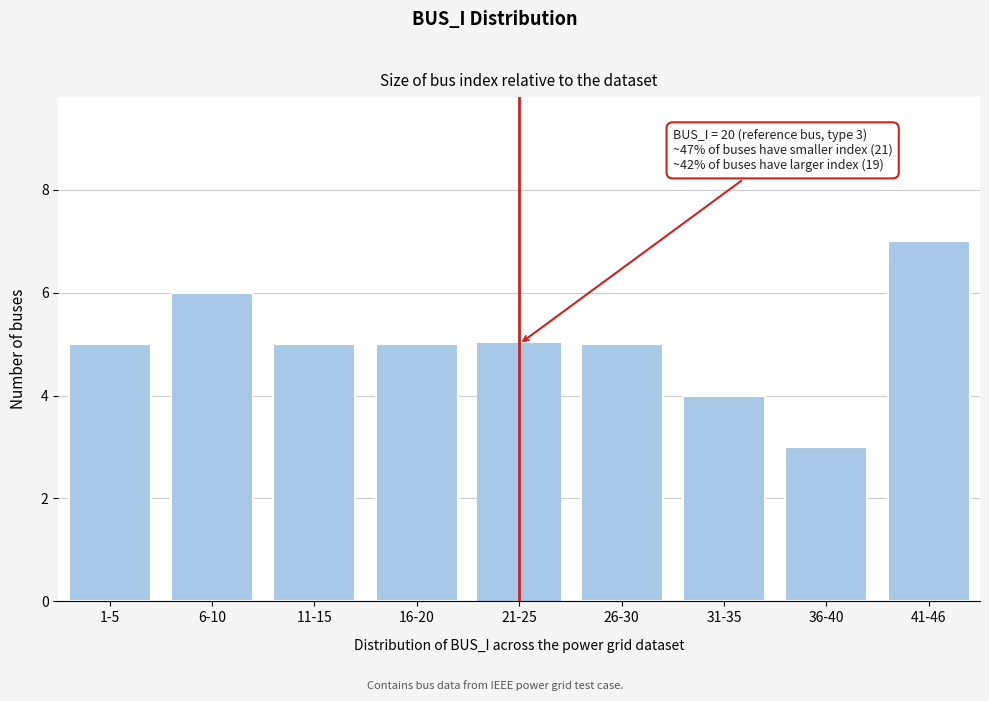

Reading left to right, transcribe all the data shown in this chart.

5	6	5	5	5	5	4	3	7